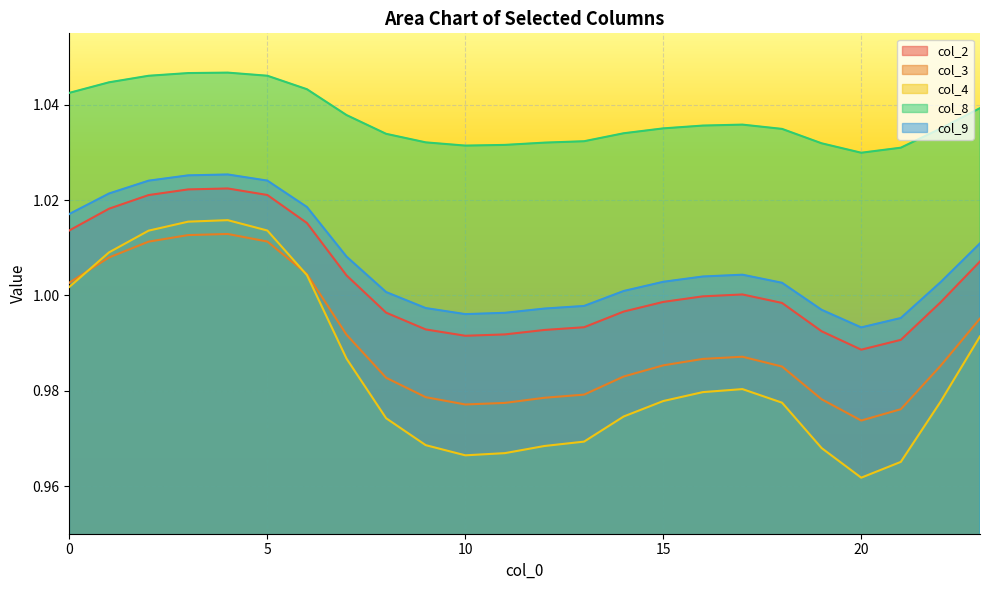

Read the col_8 value at 18.

1.0